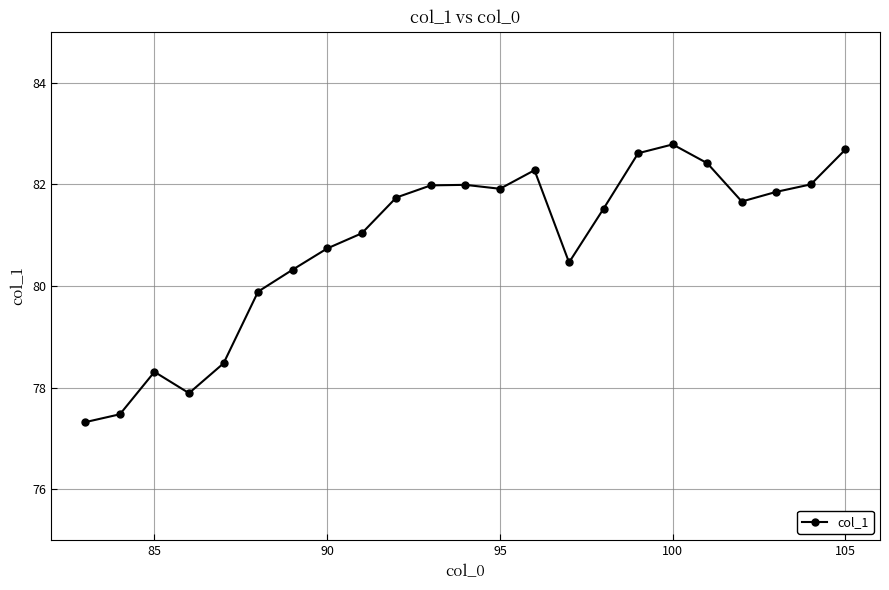

What is the difference between the second highest and minimum values?

5.4